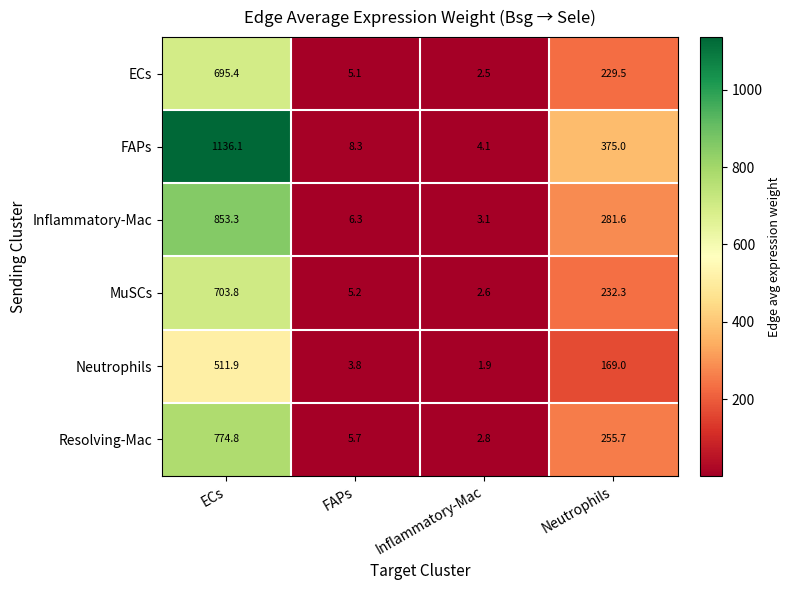

What is the sum of the Inflammatory-Mac values at FAPs and Inflammatory-Mac?

9.4